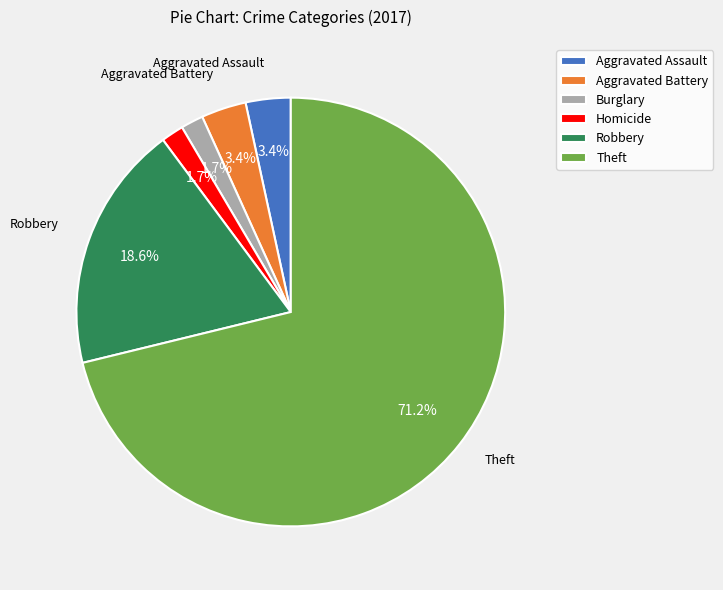

Is Aggravated Battery the majority of the pie?

No